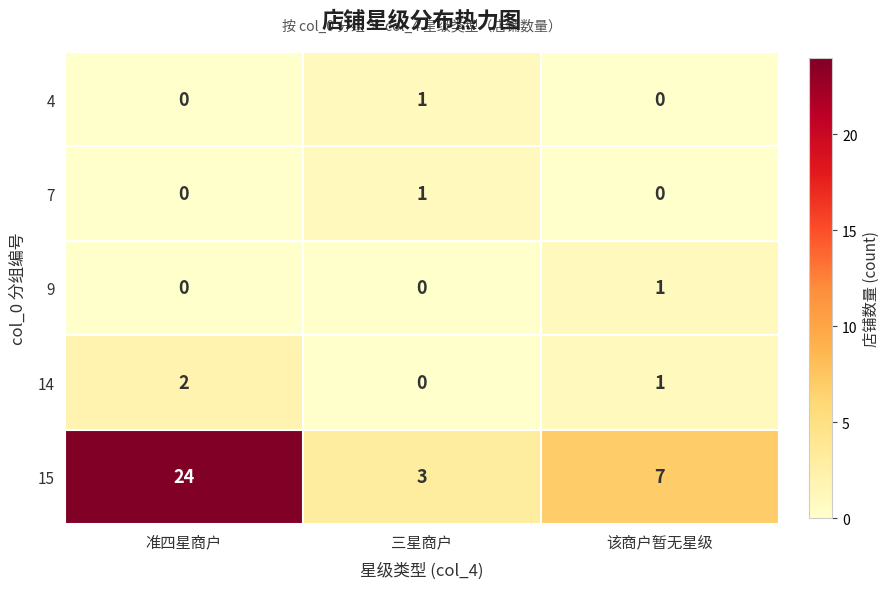

What is the difference between the highest and lowest values at 三星商户?

3